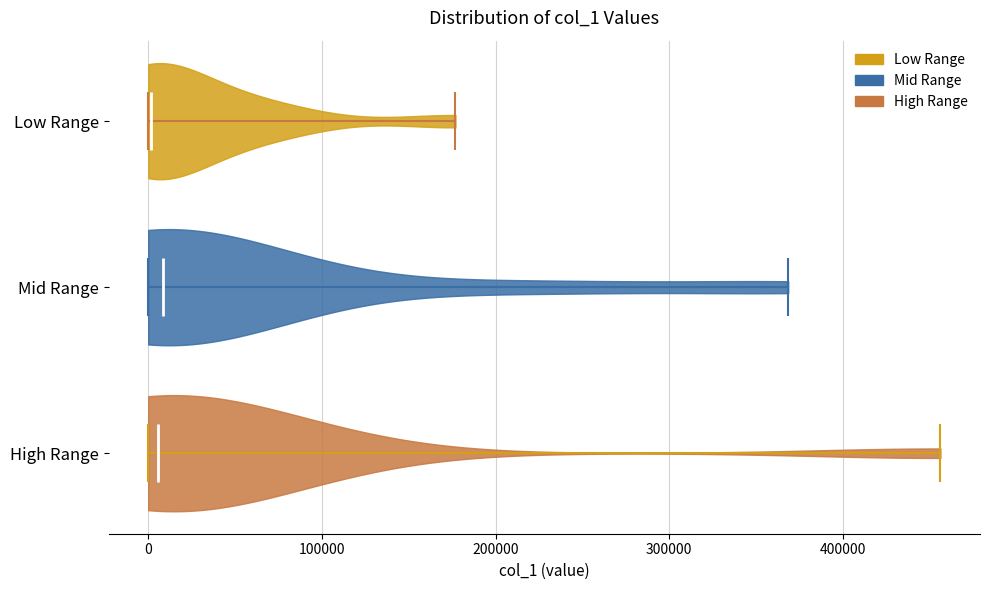

Reading bottom to top, read every violin against the x-axis: where its median line is, and the lowest and highest points it reaches. The values are not printed on the chart, so give them approximately, as read against the axis.

High Range: median line 10000, lowest point 0, highest point 460000
Mid Range: median line 10000, lowest point 0, highest point 370000
Low Range: median line 0, lowest point 0, highest point 180000